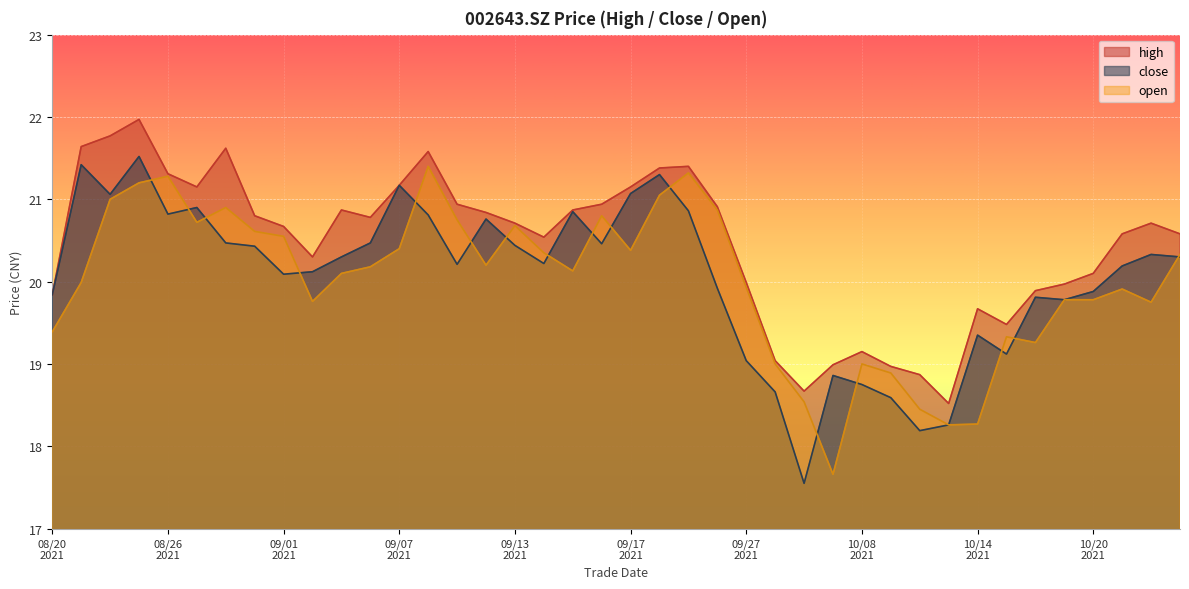

What is the highest value of the close series?

21.5